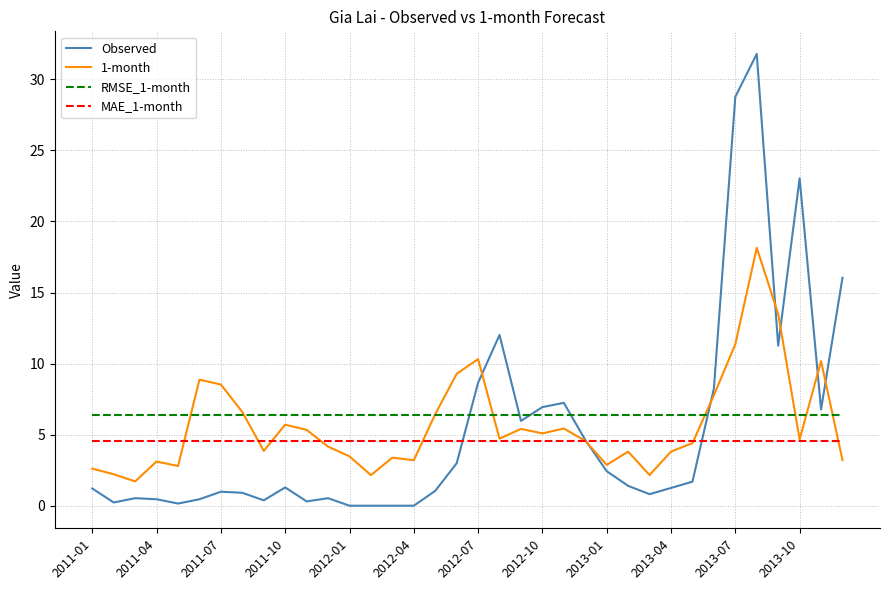

How many times do Observed and MAE_1-month cross each other?

3